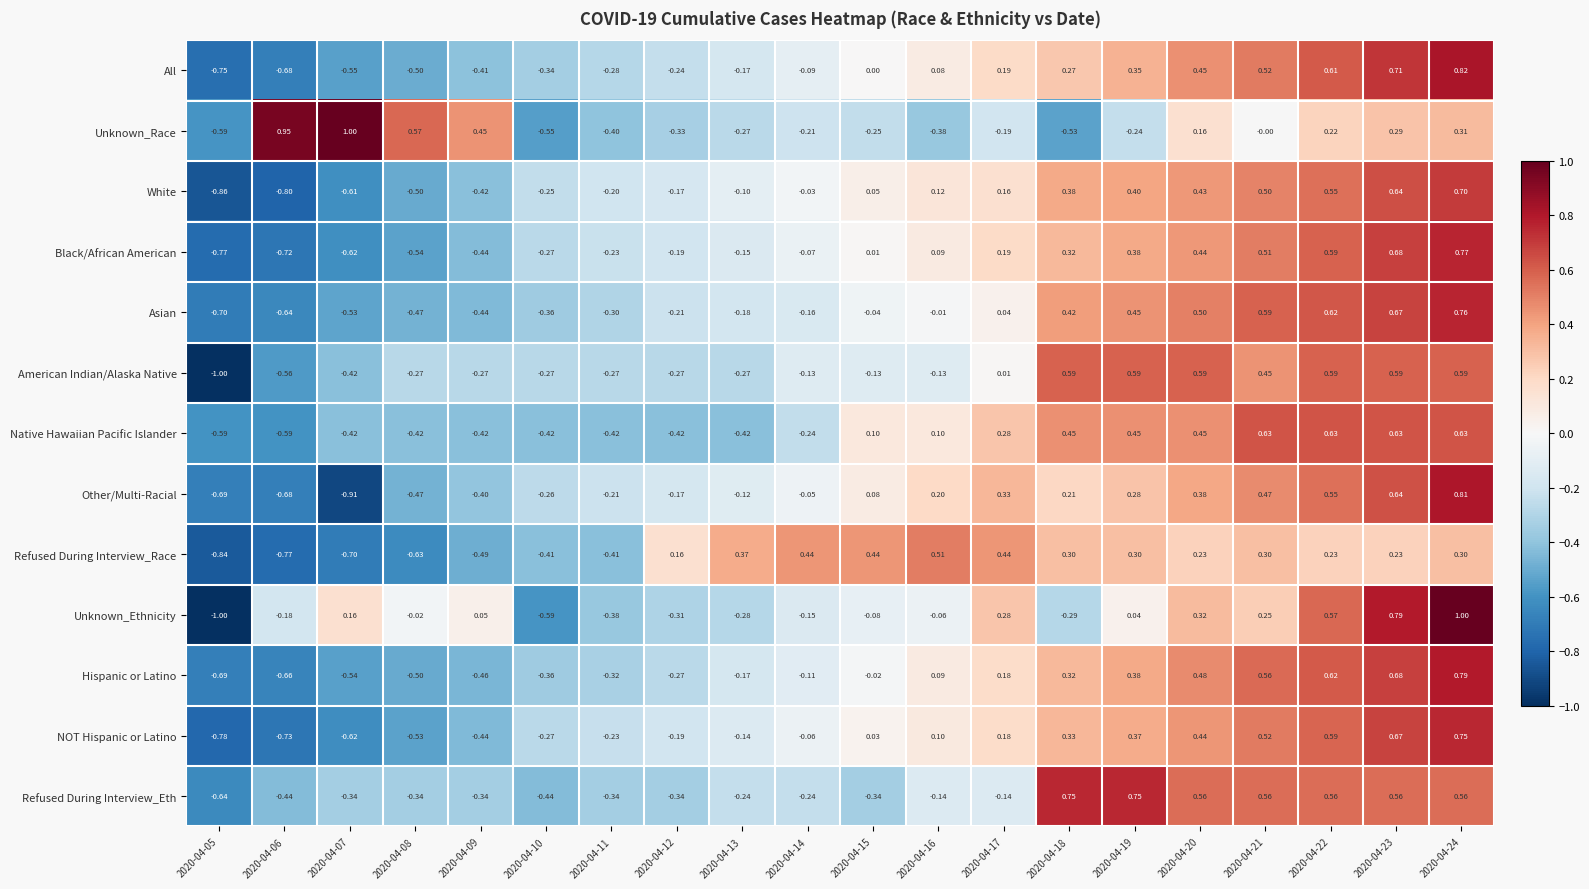

At which category is the sum across all series the highest?

2020-04-24